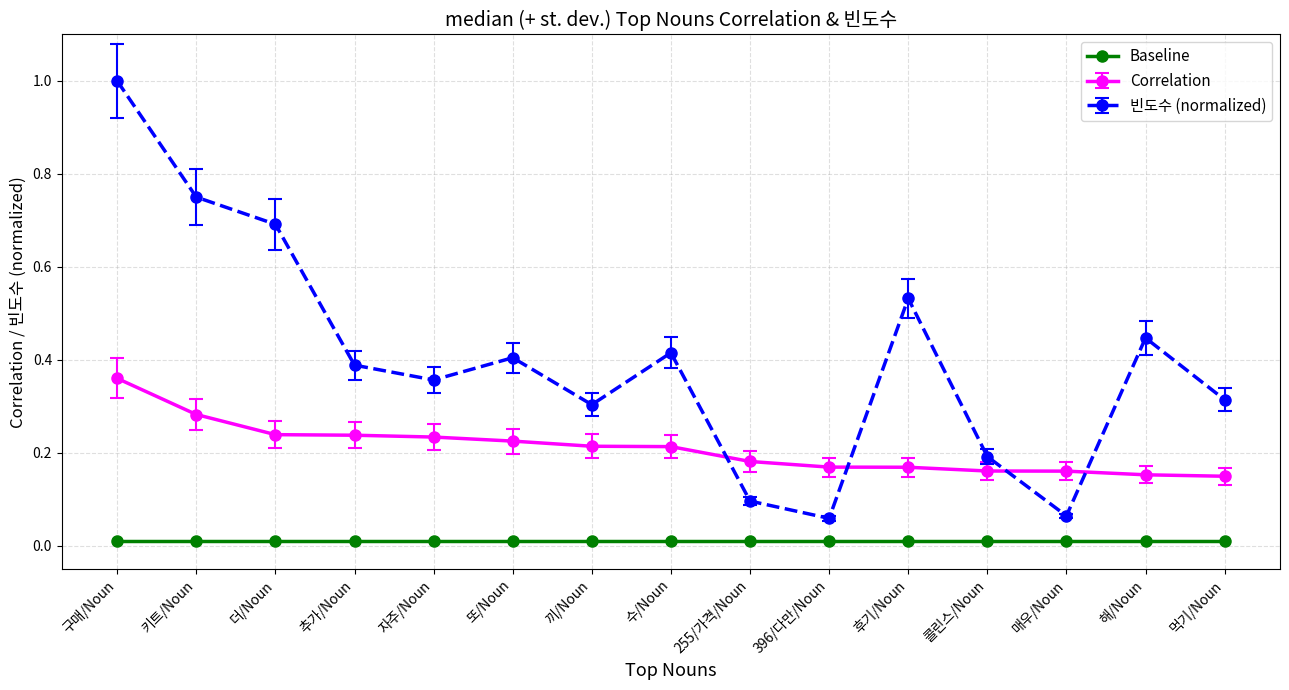

Which series has the largest range (max minus min)?

빈도수 (normalized)